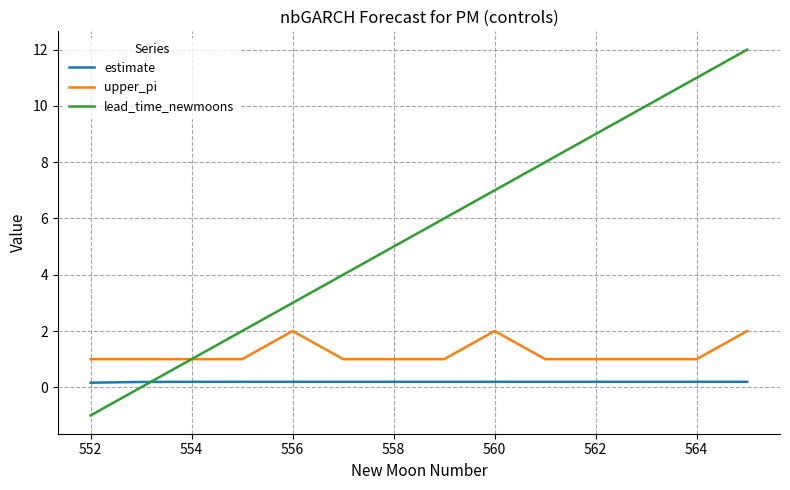

What is the lowest value of the upper_pi series?

1.0